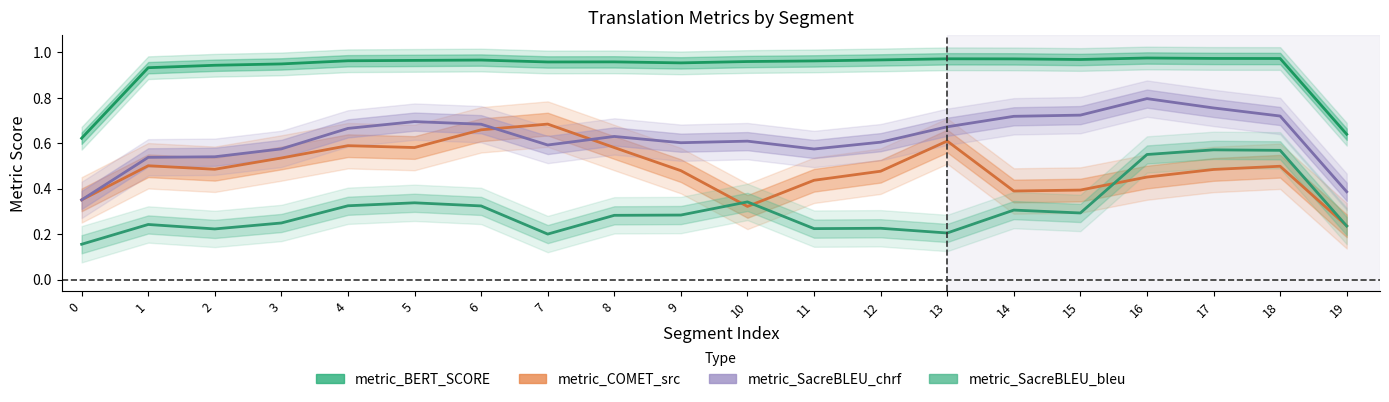

What is the value of the metric_BERT_SCORE point at the 1st from the left?

0.6